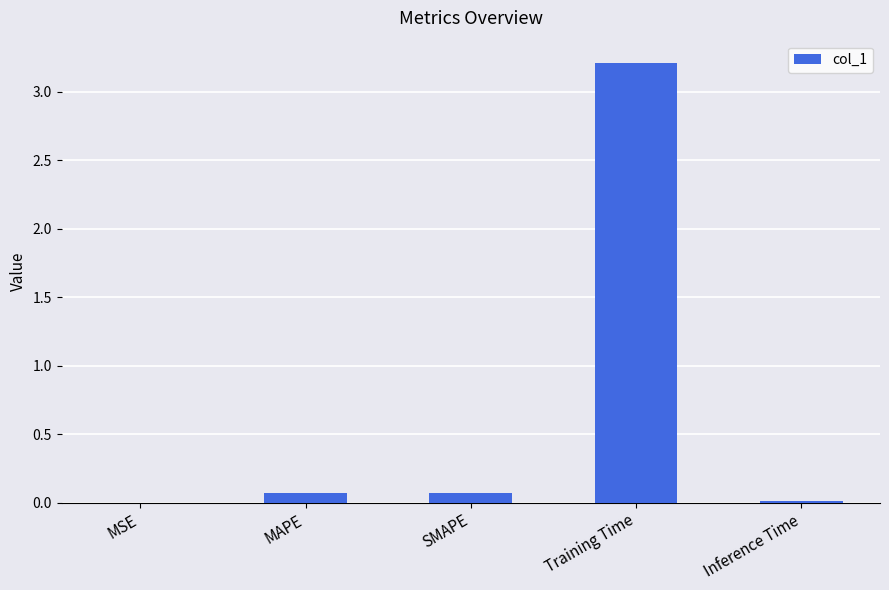

How many categories are shown in the chart?

5